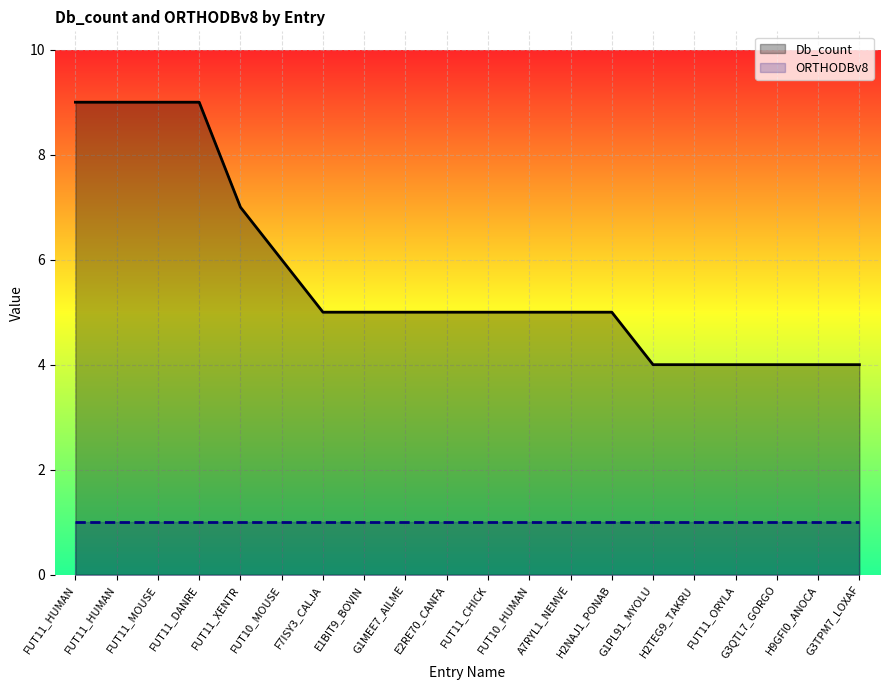

How many distinct data groups are displayed?

2